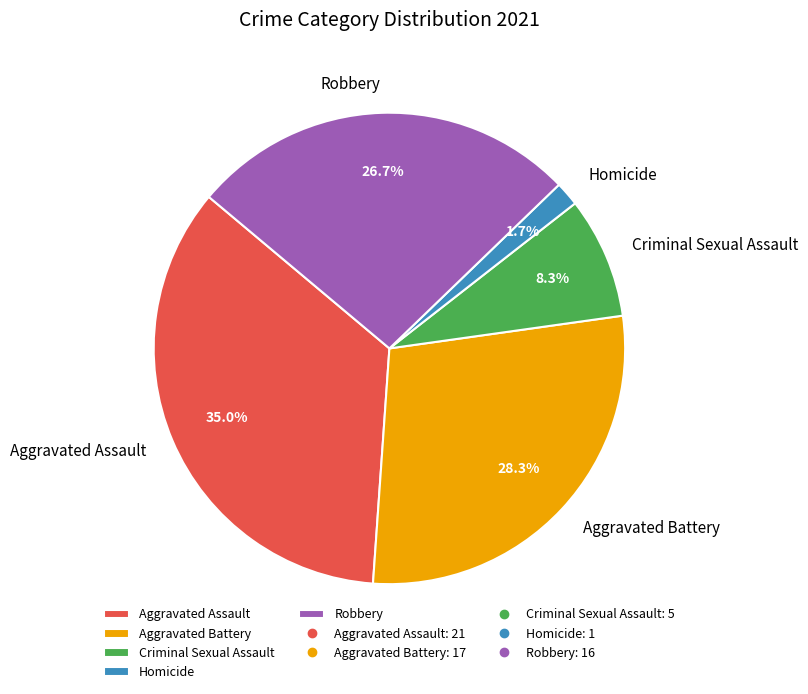

To the nearest percent, what is the difference between the largest and smallest slice percentages?

33%